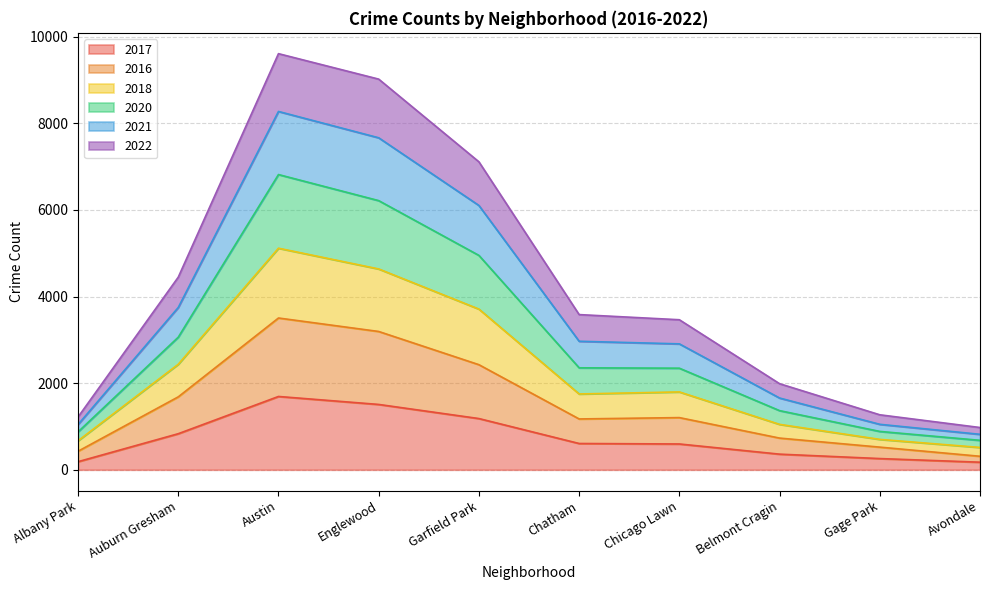

Which has a higher value, Austin or Auburn Gresham?

Austin